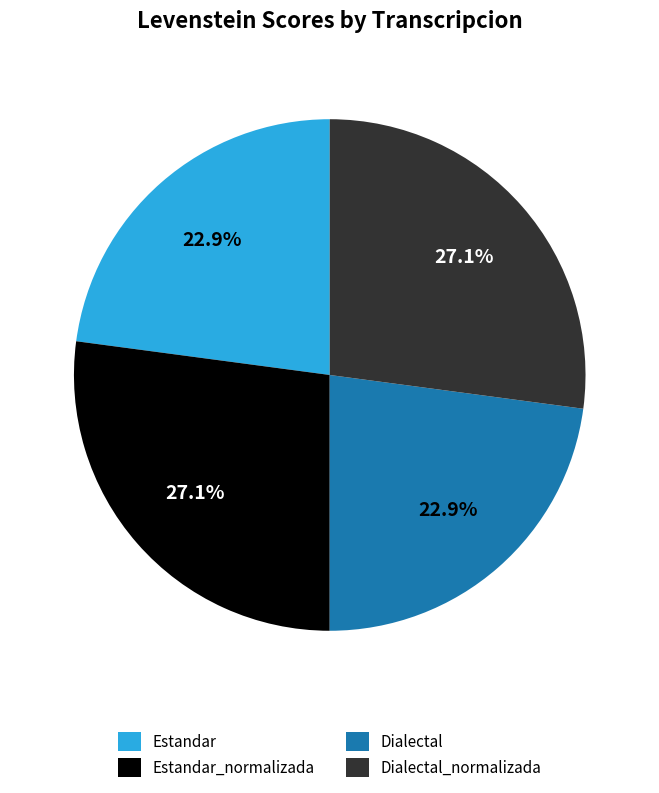

How many segments does this pie chart have?

4